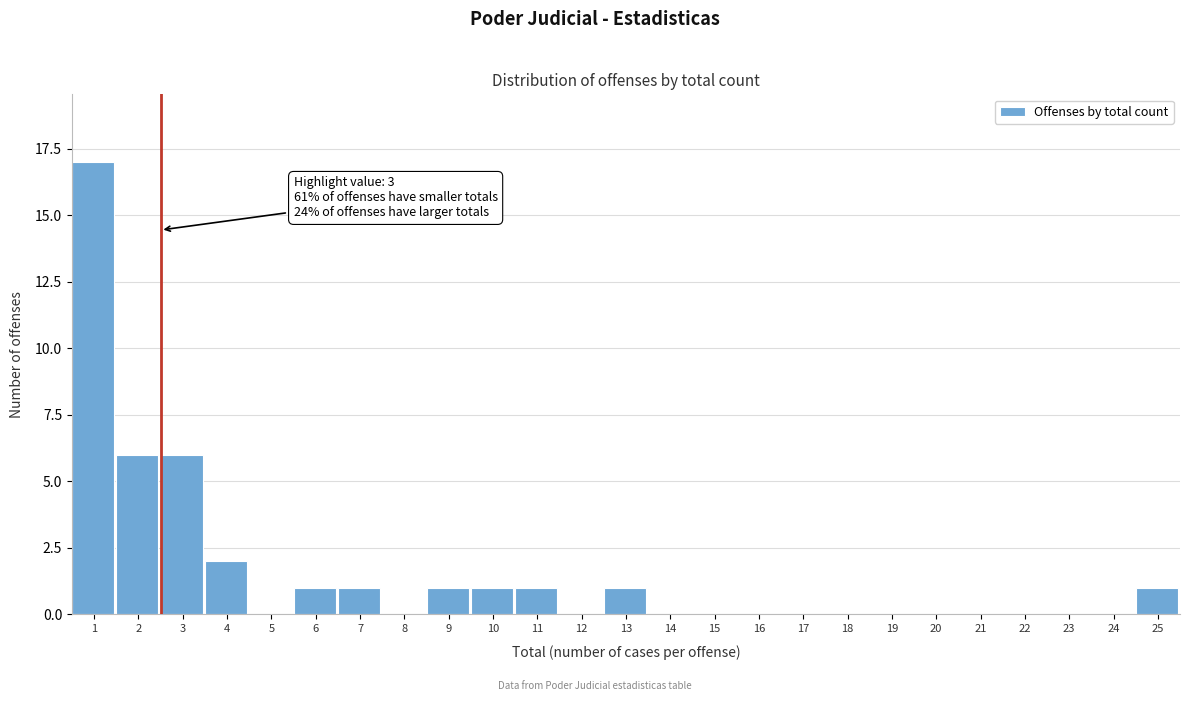

Between 19 and 25, which is larger?

25